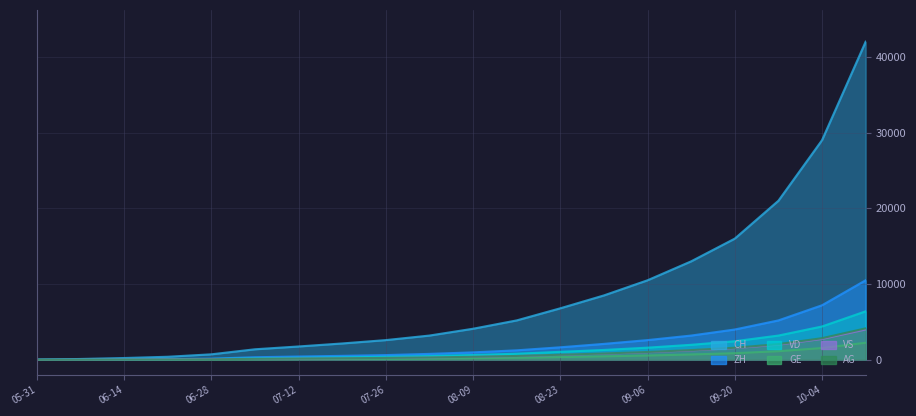

Where is CH nearest to the value 21000?

17